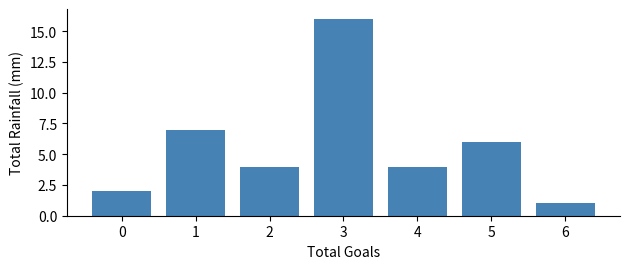

Reading left to right, extract all data points from this chart.

2	7	4	16	4	6	1